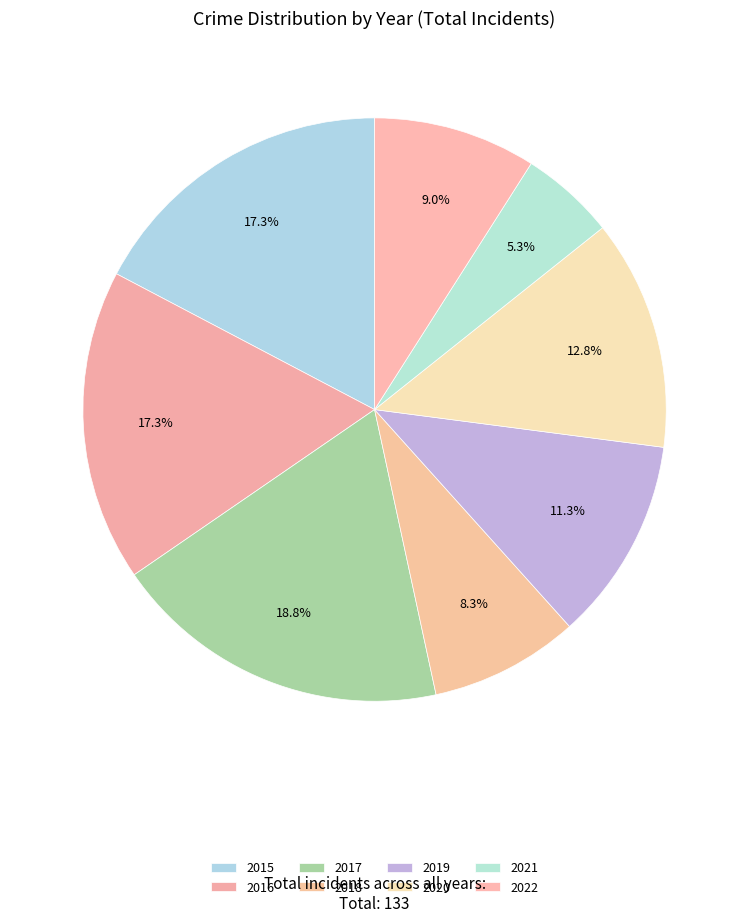

The 2017 slice represents 4% of the pie. True or false?

False